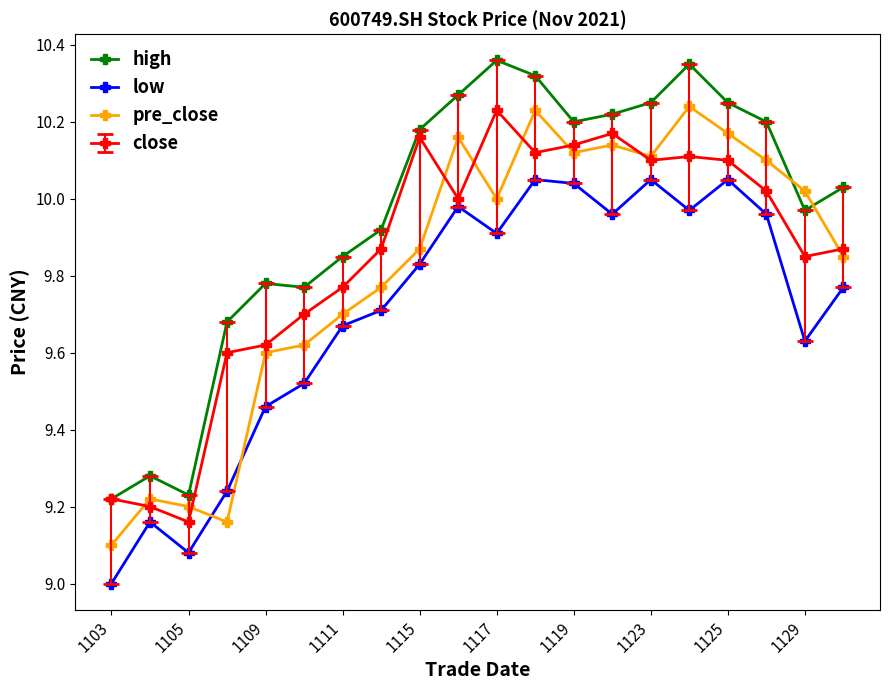

What is the minimum value for low?

9.0